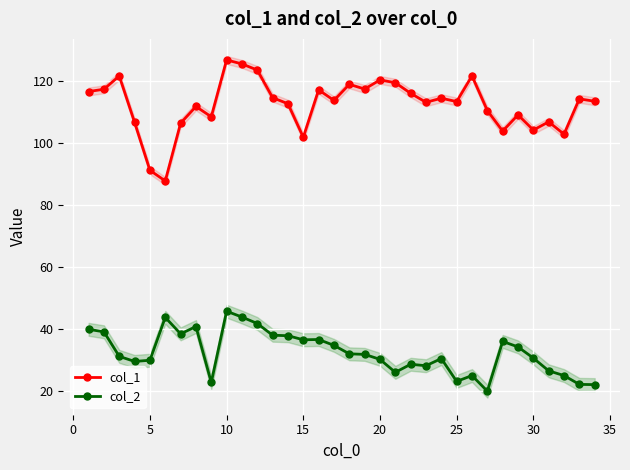

What is the minimum value for col_1?

87.7